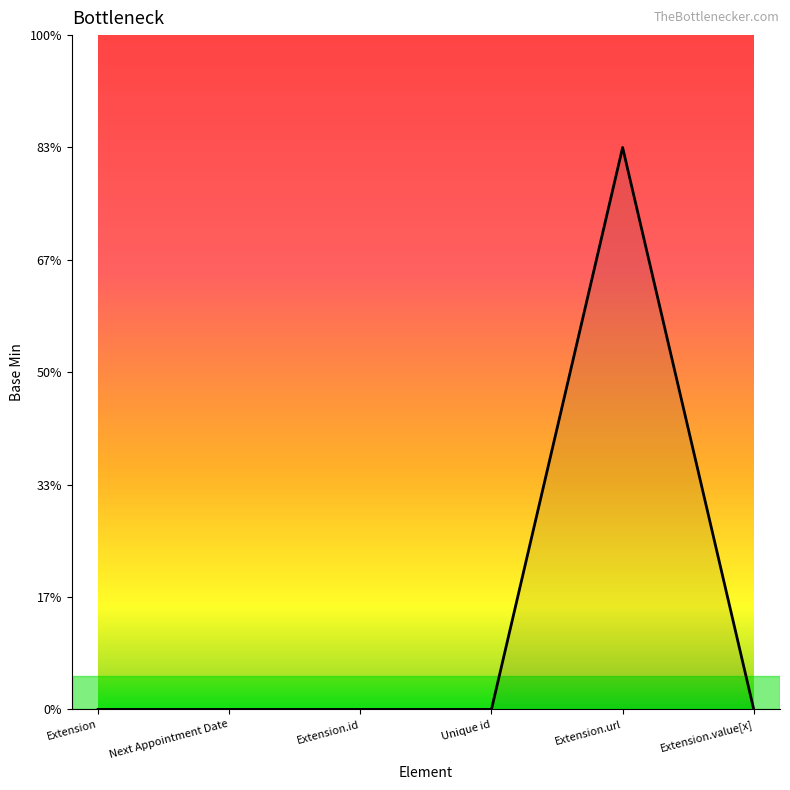

Is this an area chart (filled region under the line)?

Yes